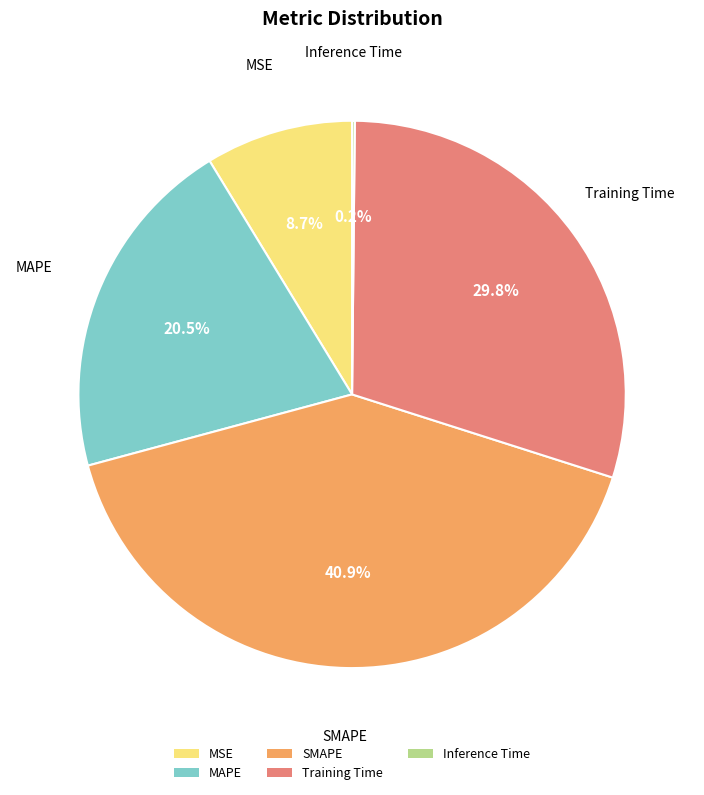

Does any single category account for the majority?

No